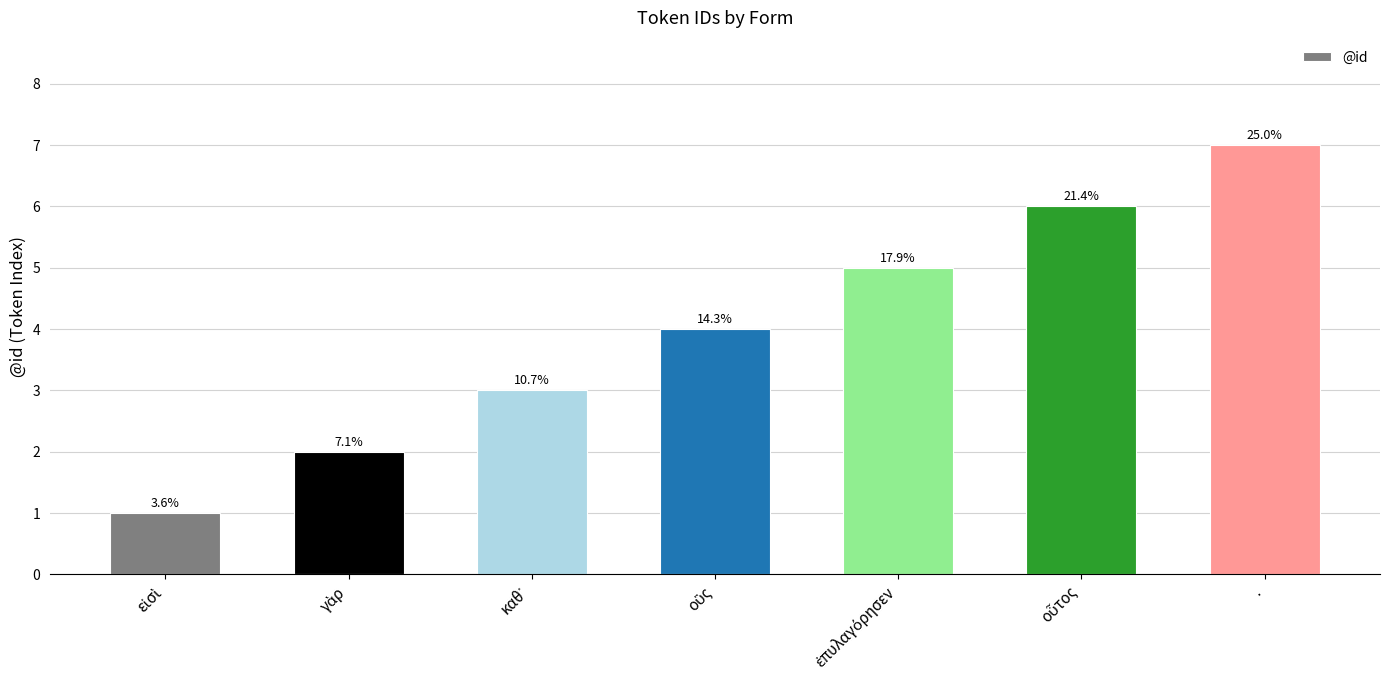

What is the sum of all values?

28